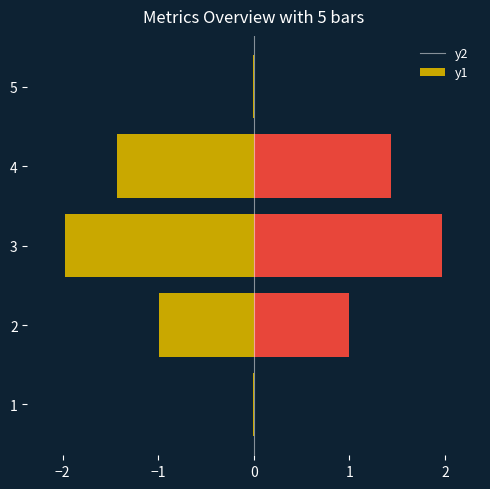

True or false: col_1 has a value of 0.0 at 1.

False